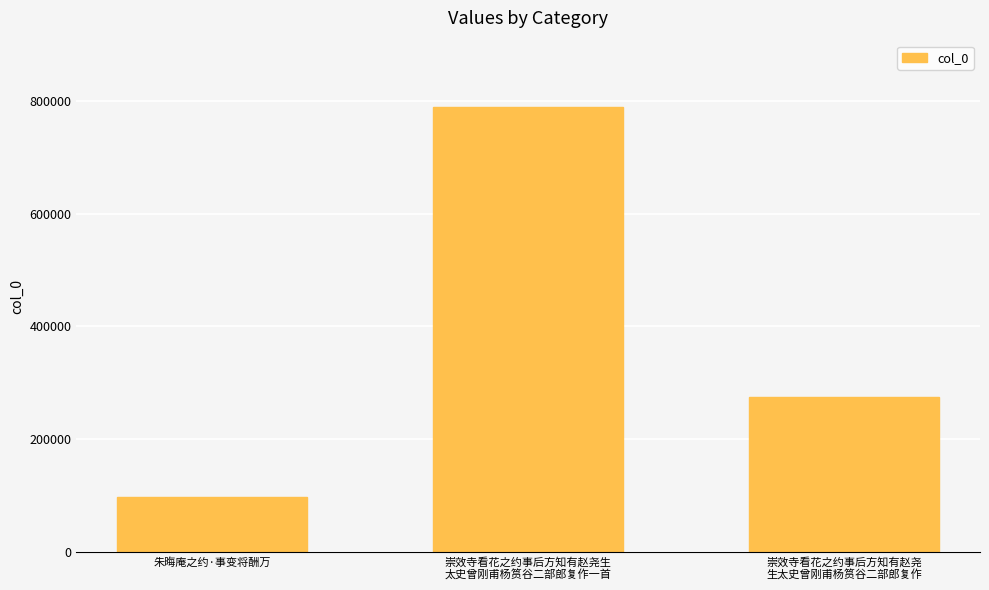

Does the chart contain any negative values?

No